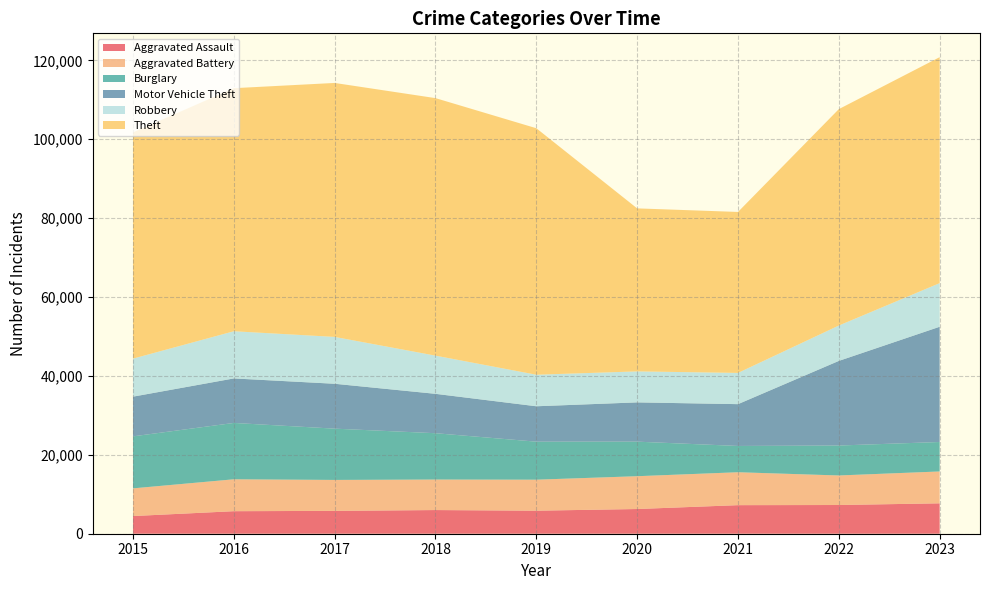

Reading left to right, extract all data points from this chart.

Aggravated Assault: 2015=4480	2016=5712	2017=5793	2018=6001	2019=5841	2020=6264	2021=7242	2022=7280	2023=7707
Aggravated Battery: 2015=7019	2016=8086	2017=7845	2018=7735	2019=7858	2020=8319	2021=8347	2022=7488	2023=8078
Burglary: 2015=13184	2016=14289	2017=13001	2018=11747	2019=9638	2020=8758	2021=6662	2022=7594	2023=7469
Motor Vehicle Theft: 2015=10068	2016=11286	2017=11380	2018=9985	2019=8977	2020=9959	2021=10602	2022=21455	2023=29219
Robbery: 2015=9638	2016=11960	2017=11880	2018=9681	2019=7995	2020=7855	2021=7918	2022=8963	2023=11060
Theft: 2015=57350	2016=61623	2017=64386	2018=65288	2019=62494	2020=41329	2021=40809	2022=54868	2023=57289